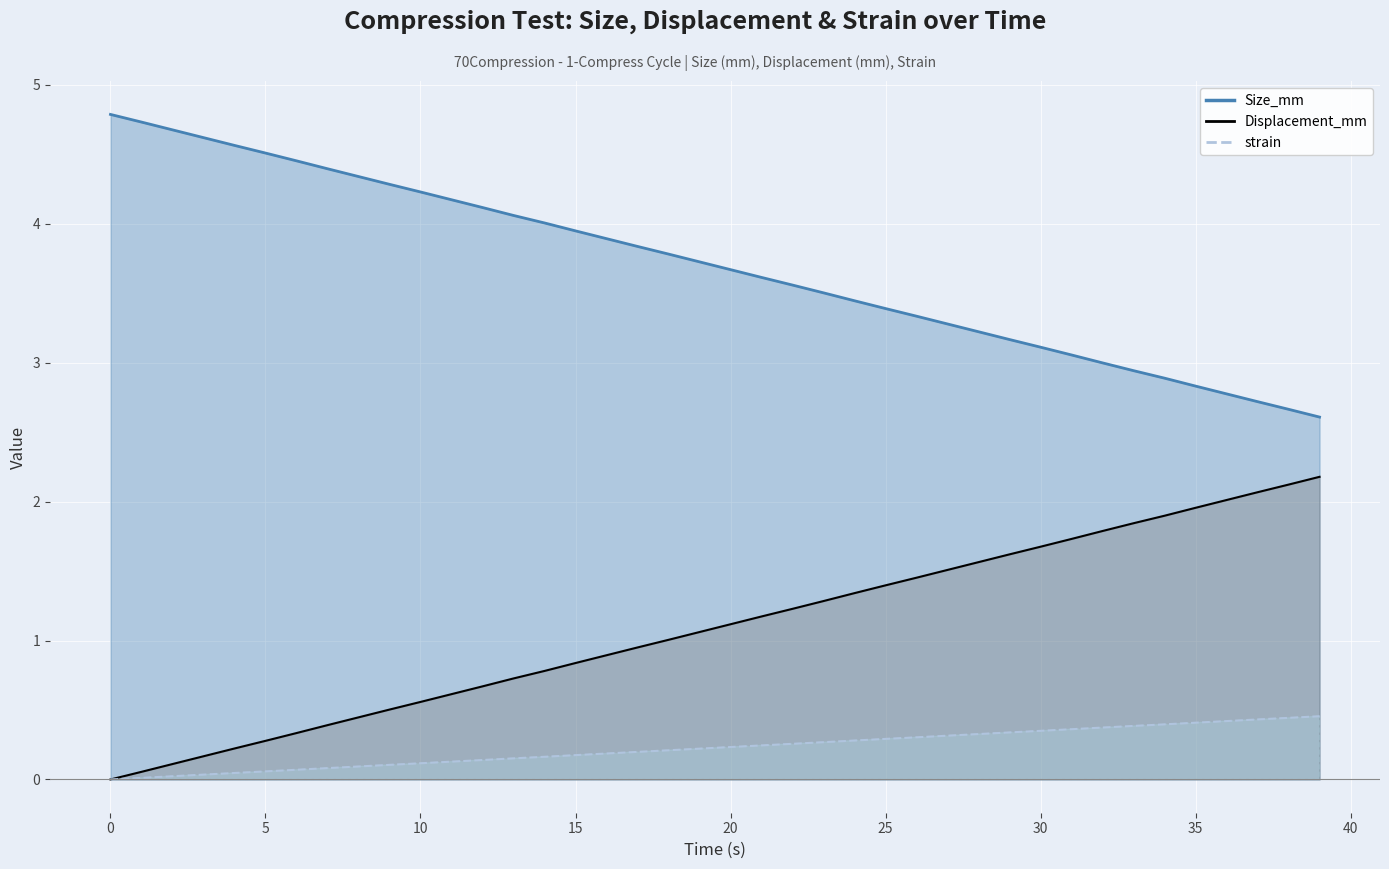

How many lines are shown in the chart?

3